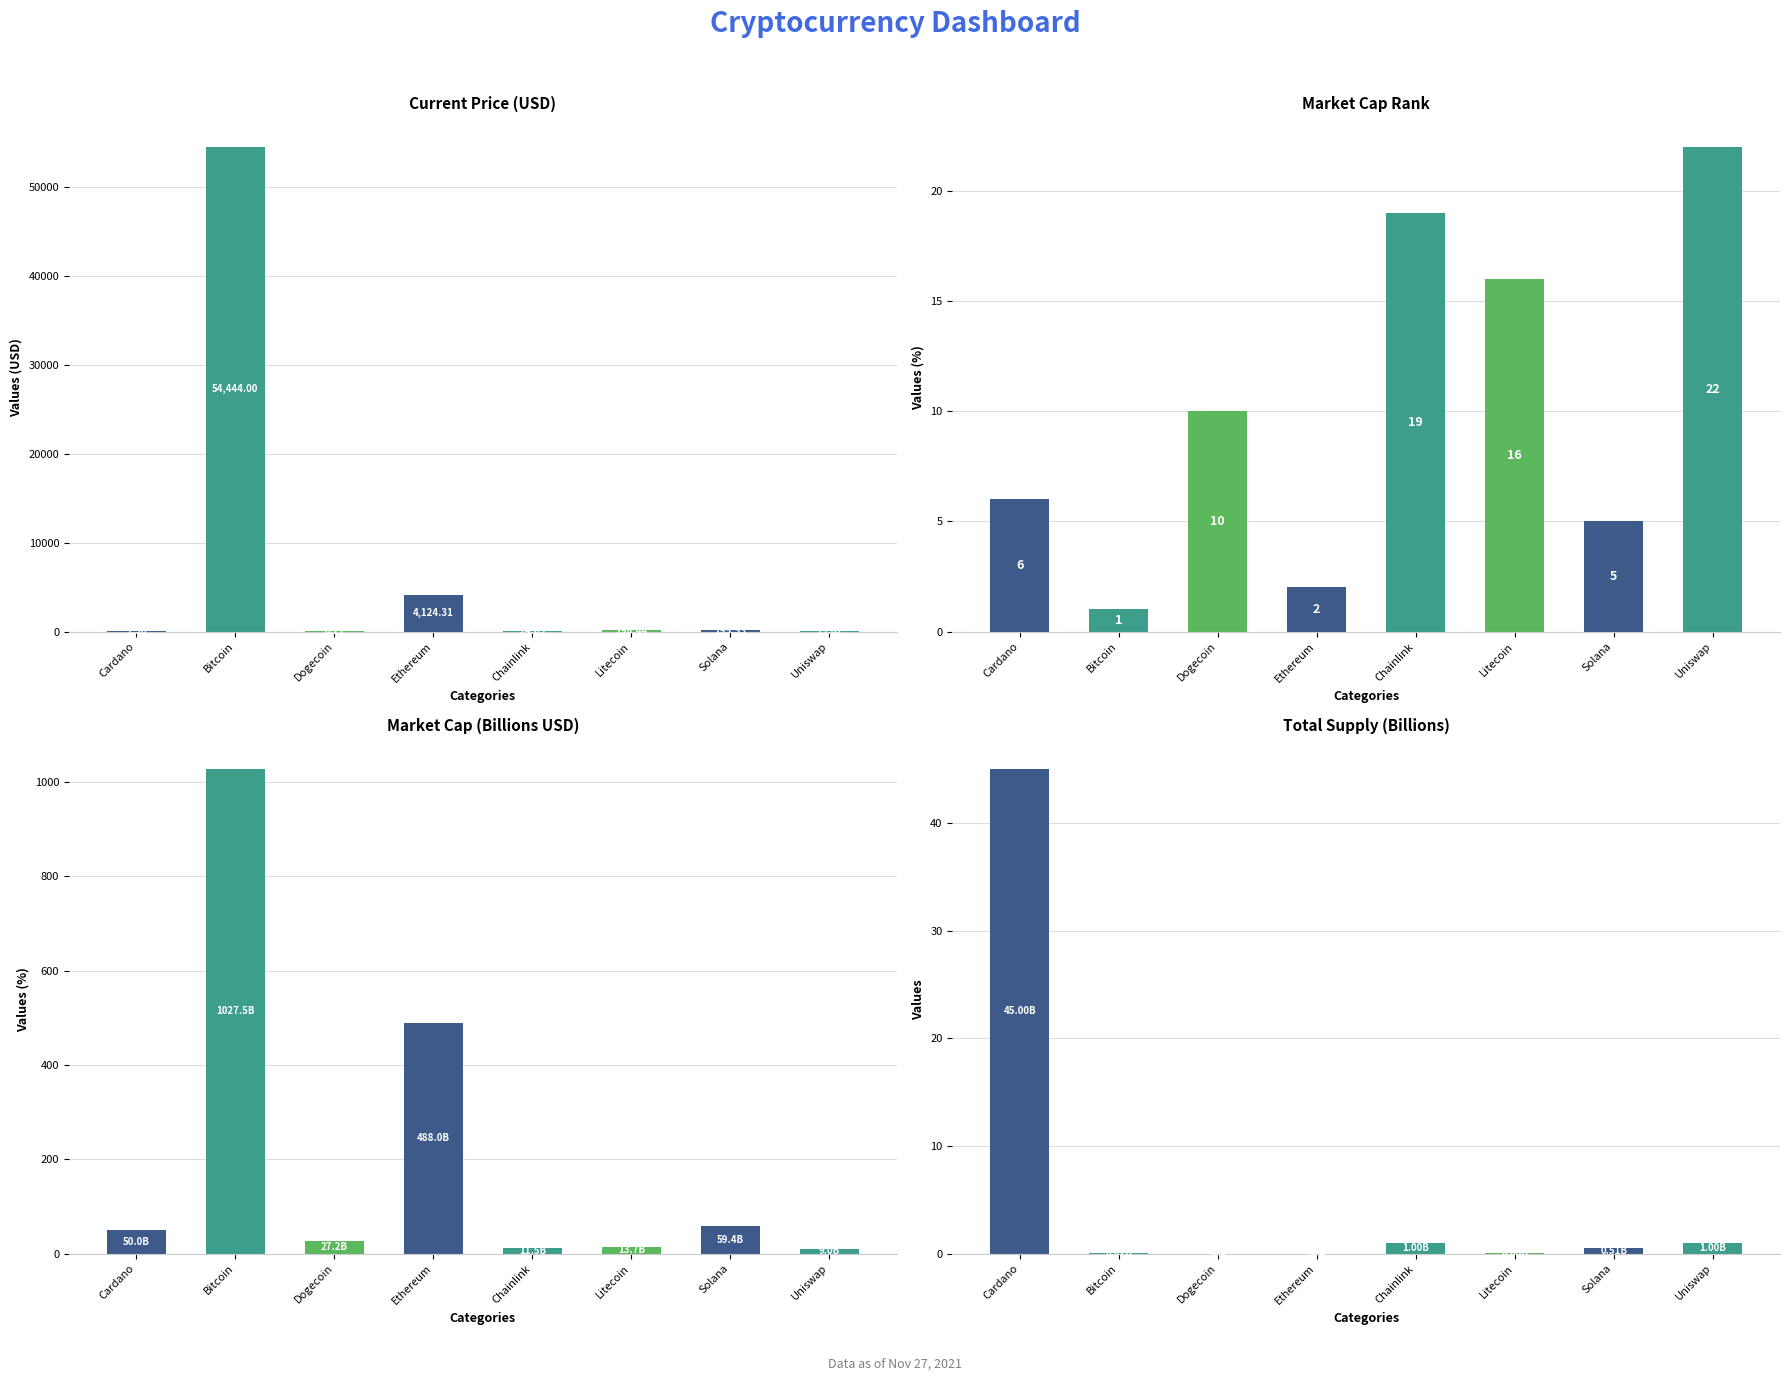

What is the difference between the maximum and minimum values in the current_price series?

54443.8